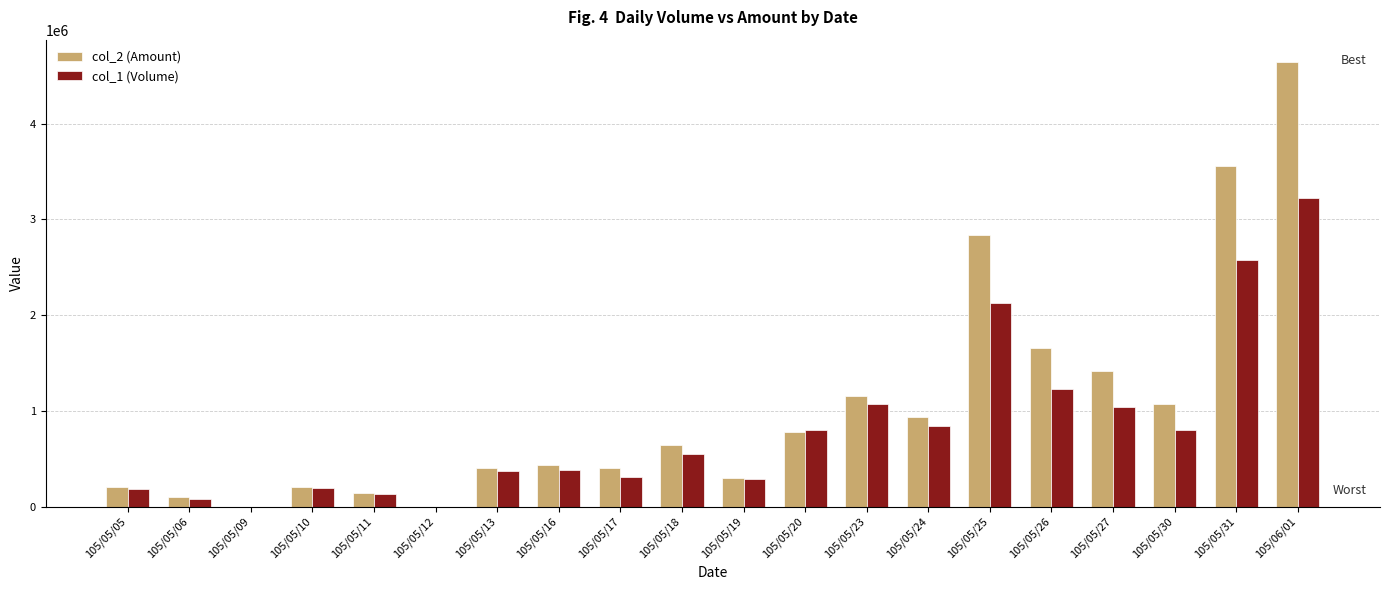

Which label corresponds to the largest value in the chart?

105/06/01